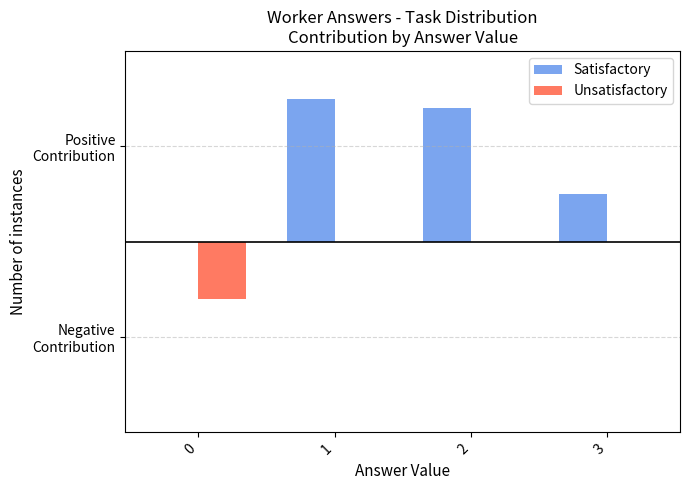

What are all the series names shown in the legend?

Satisfactory, Unsatisfactory